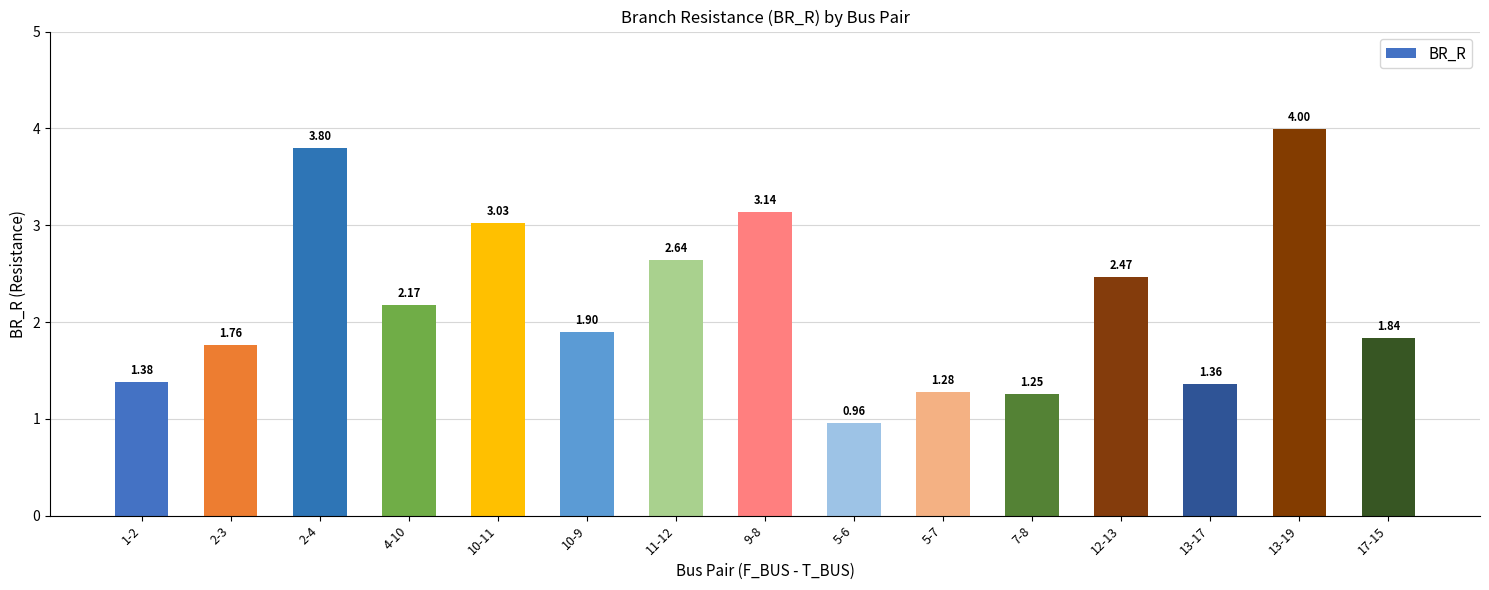

What is the sum of the values at 2-4 and 5-7?

5.1